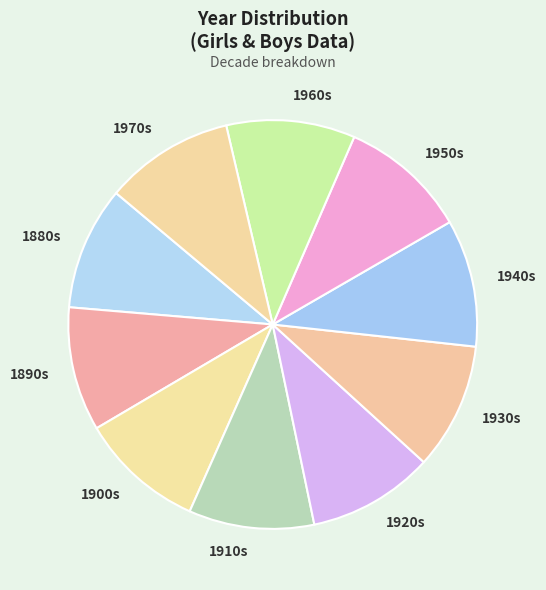

Count the number of slices in the pie.

10